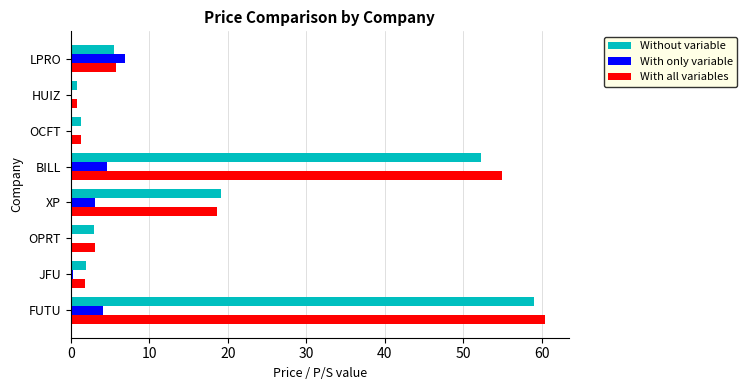

What is the total value across all series at BILL?

111.8